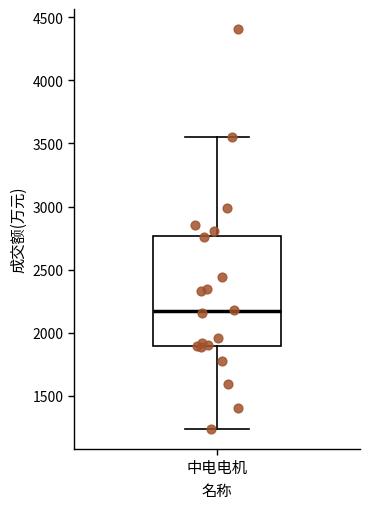

Transcribe this box plot: give where the median line is, the range the box spans, and where the two whiskers end, as read against the y-axis. The values are not printed on the chart, so give them approximately, as read against the axis.

median 2150, box 1900 to 2750, whiskers 1250 to 3550